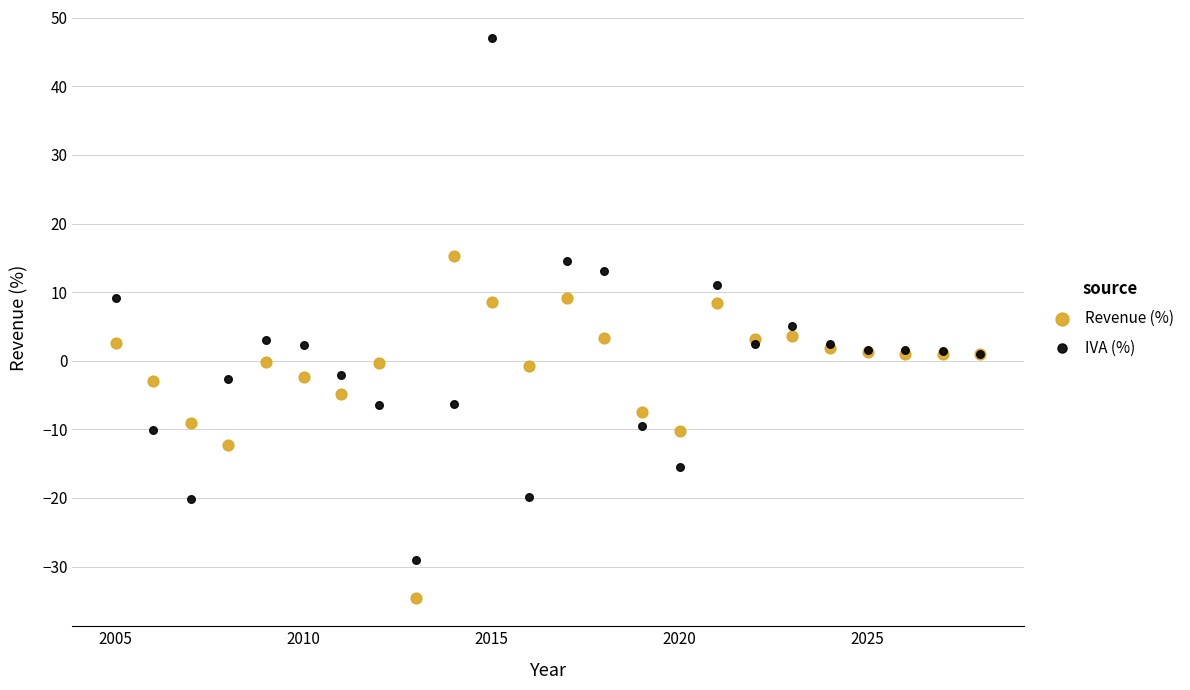

Which series has the widest spread of Y values?

IVA (%)